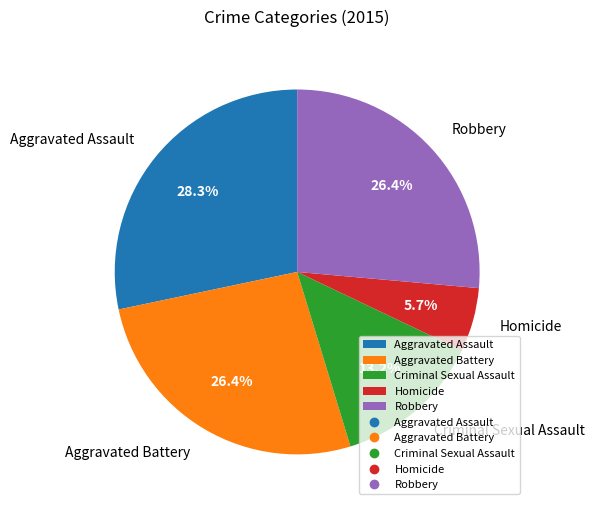

True or false: Robbery accounts for 26% of the total.

True